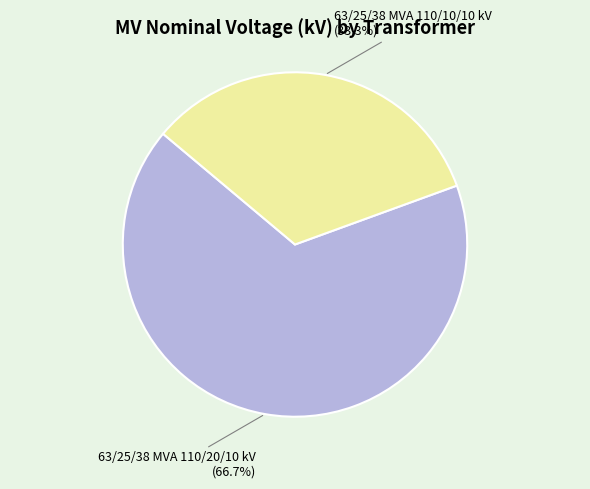

Is there any slice that represents more than half of the pie?

Yes